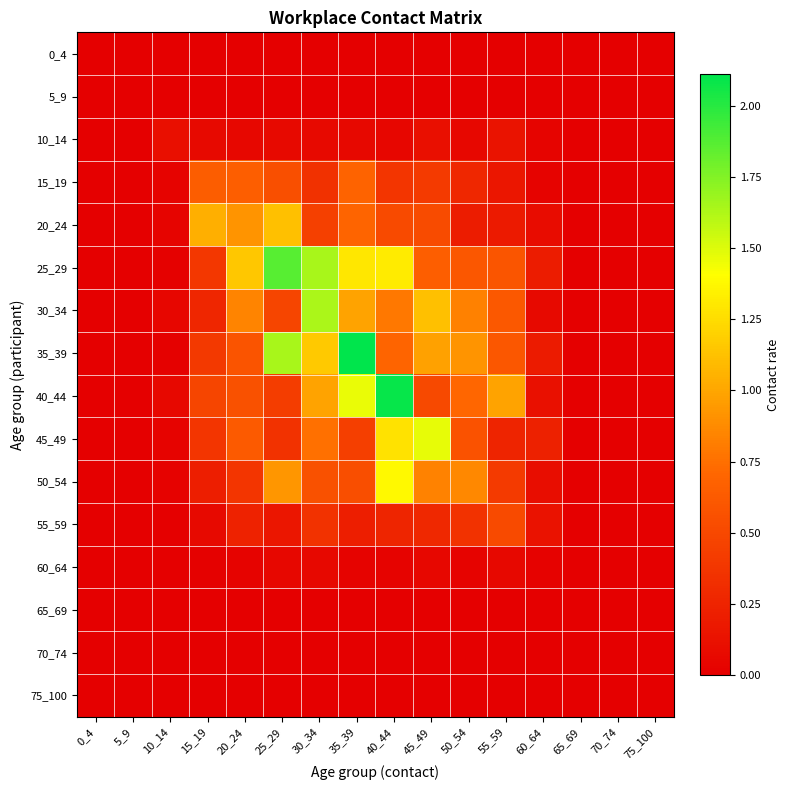

List the series in order of their peak value, lowest first.

0_4, 5_9, 65_69, 70_74, 75_100, 60_64, 10_14, 55_59, 15_19, 20_24, 50_54, 45_49, 30_34, 25_29, 40_44, 35_39